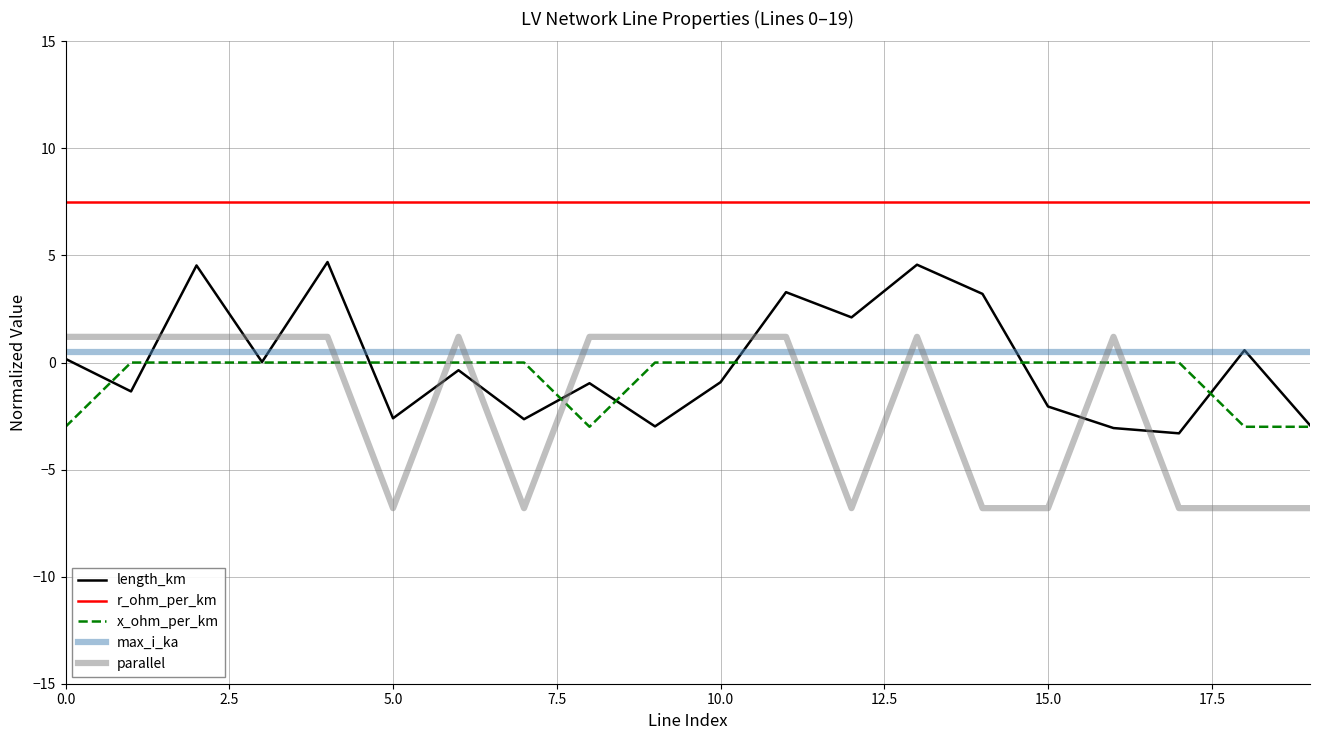

Is this an area chart (filled region under the line)?

No